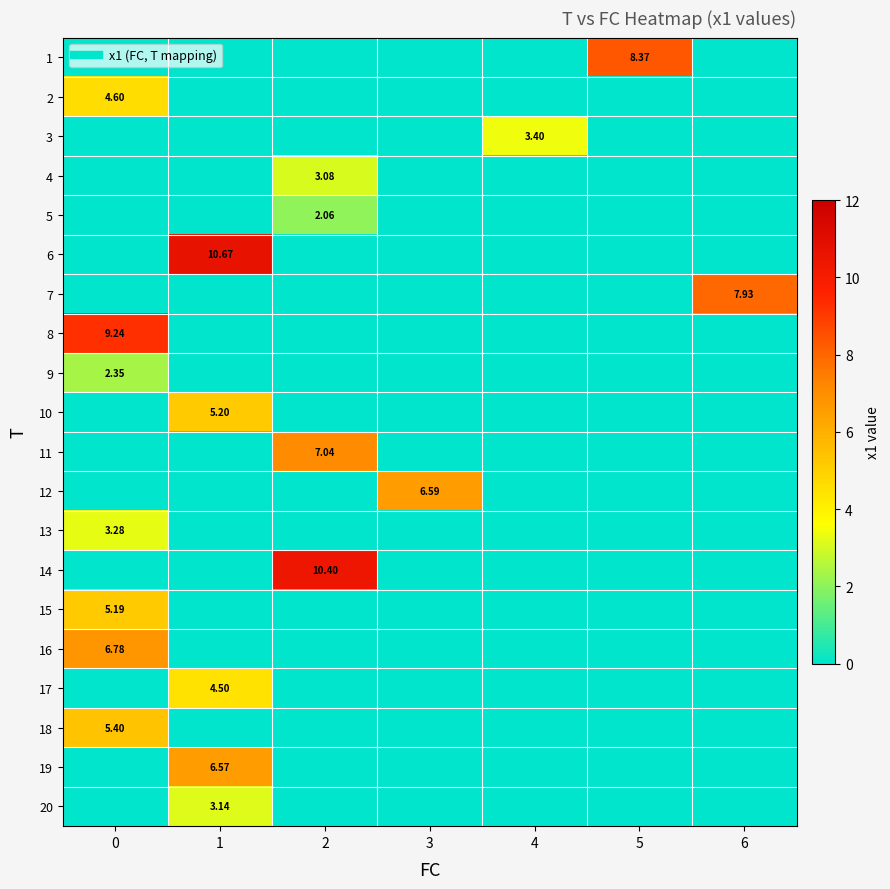

At how many categories does at least one series exceed 2?

7